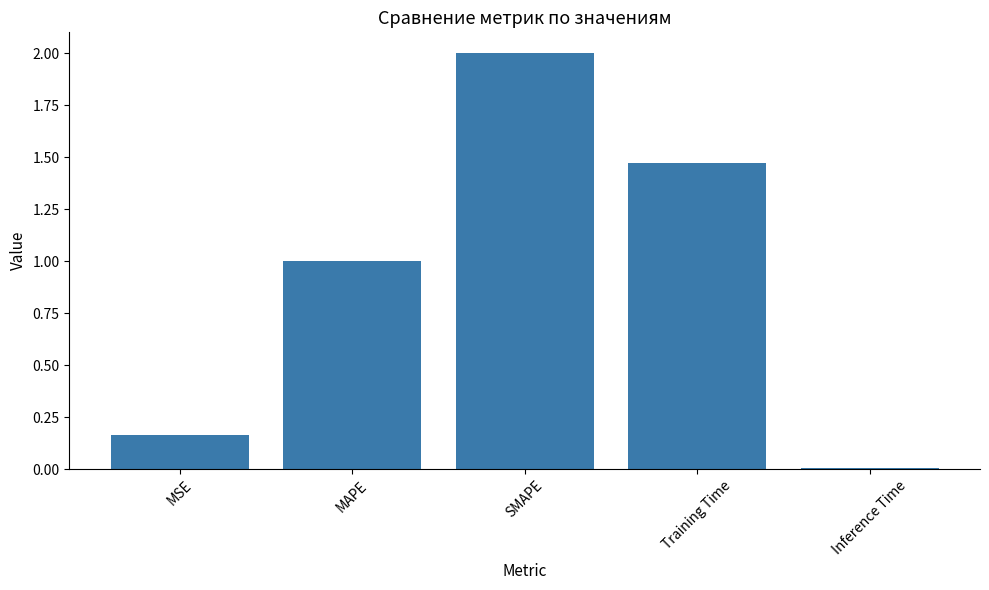

How many bars are there in total?

5